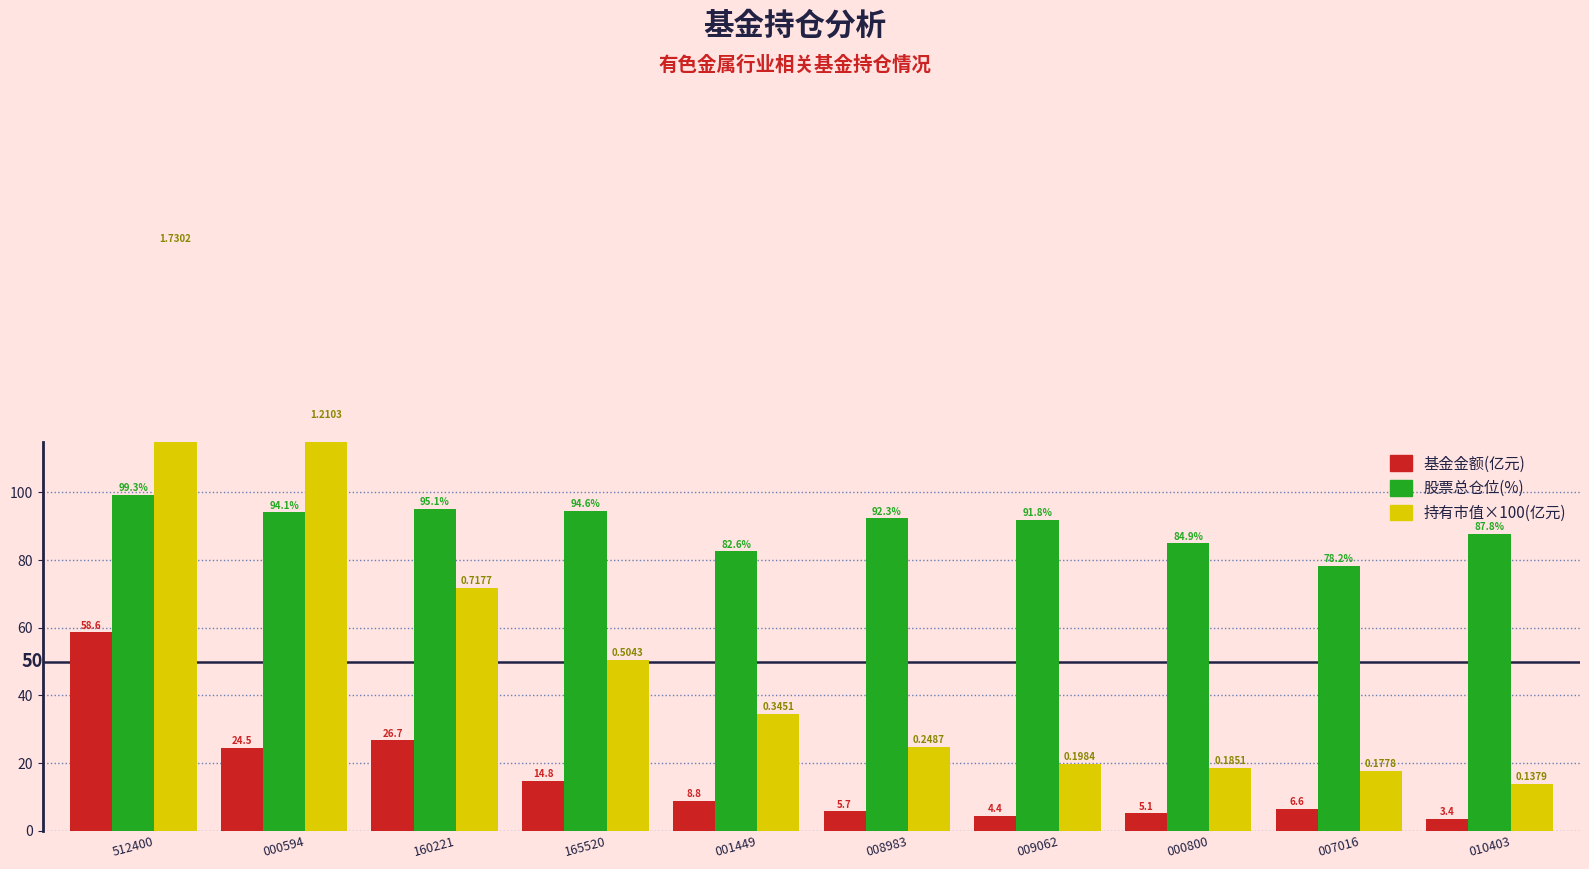

Which has a higher value, 009062 or 007016?

007016